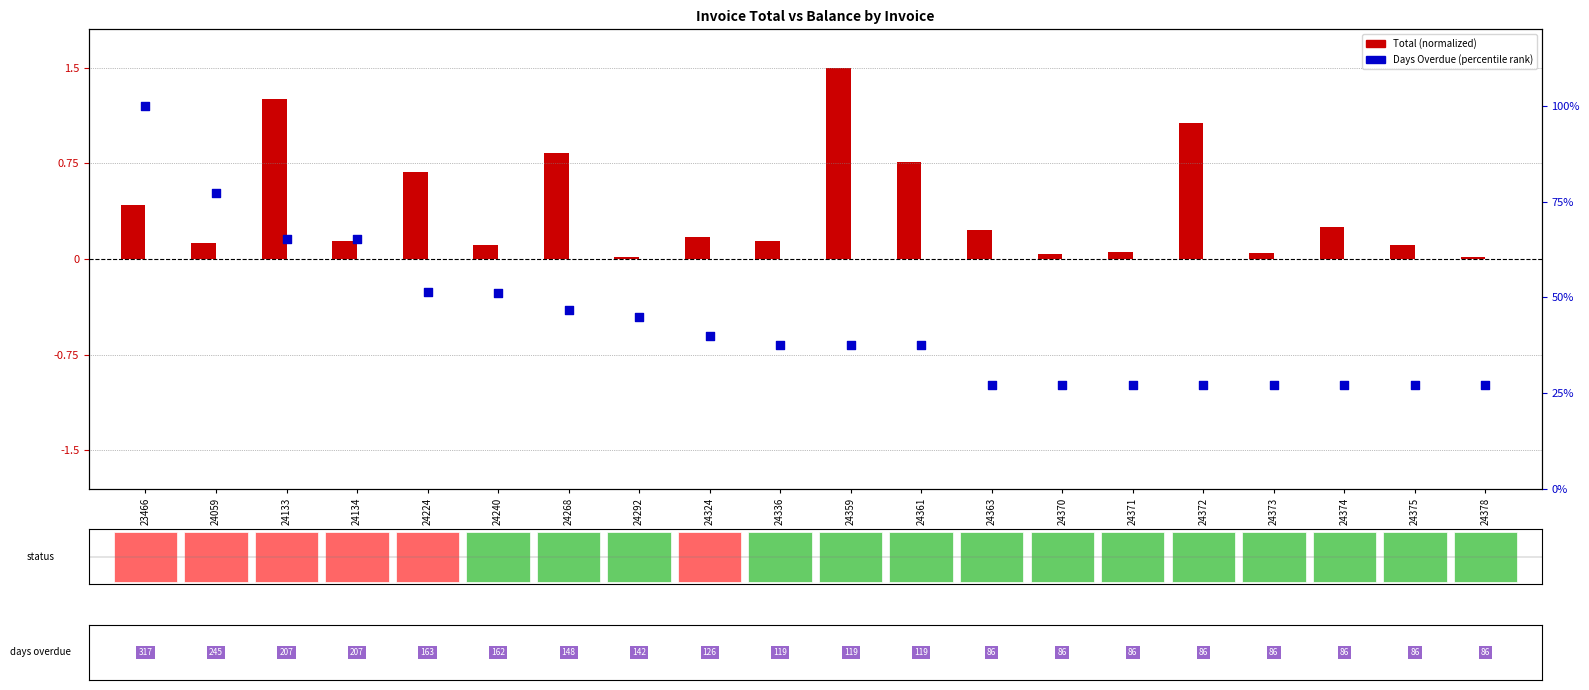

Which series has the widest spread of Y values?

Days Overdue (percentile)